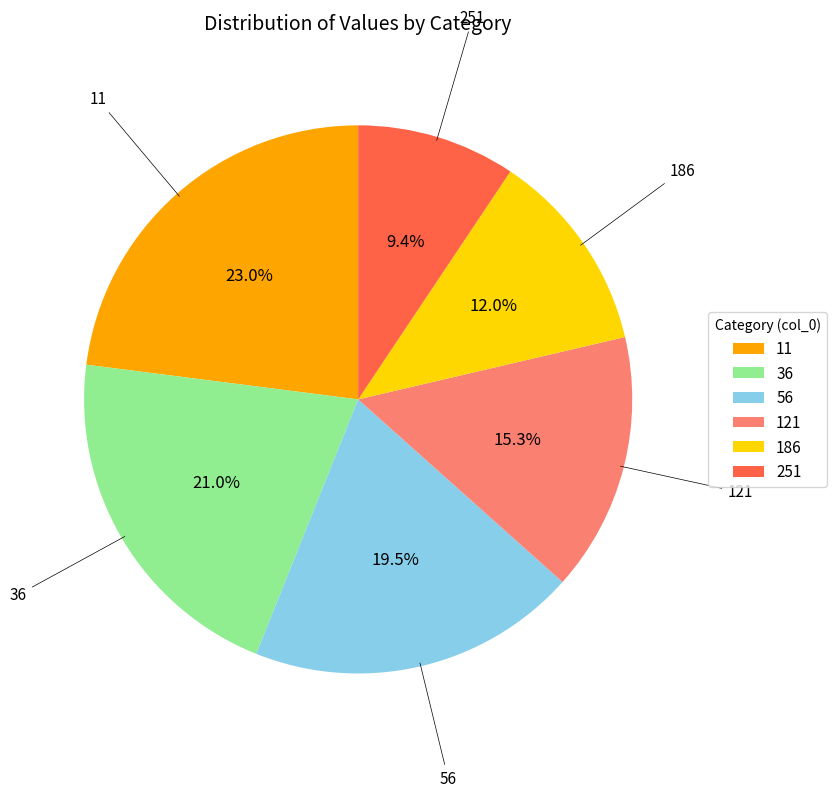

The 36 slice represents 21% of the pie. True or false?

True